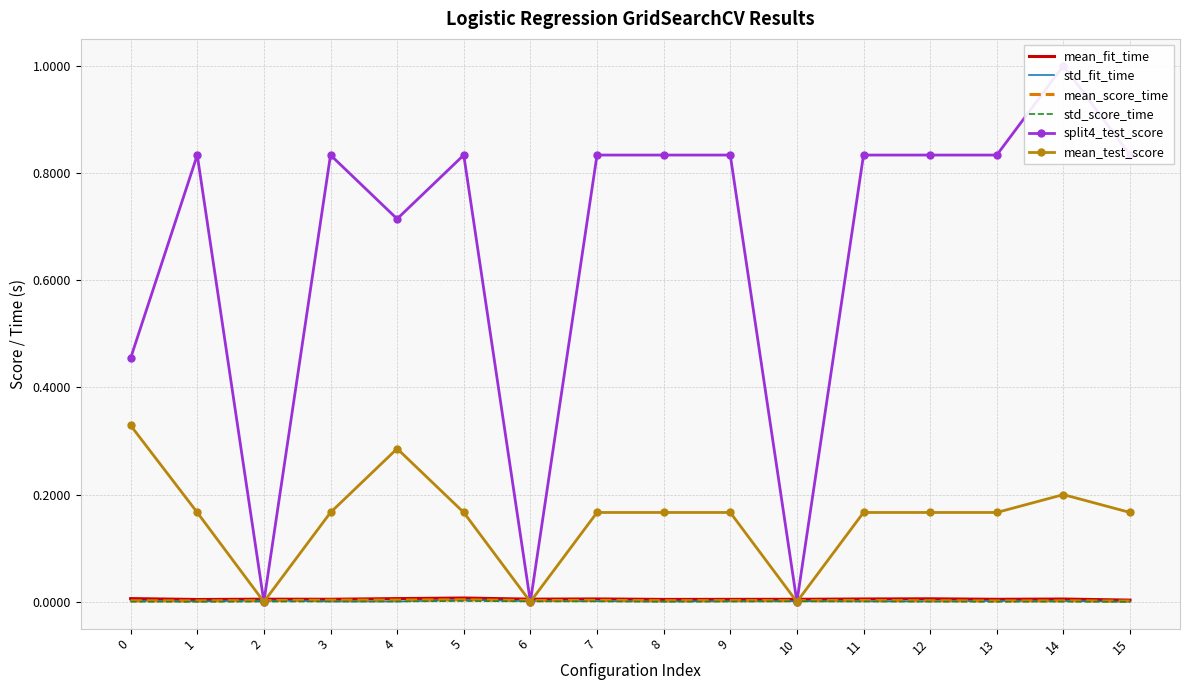

Is the value of mean_fit_time at 6 greater than the value of mean_test_score at 1?

No